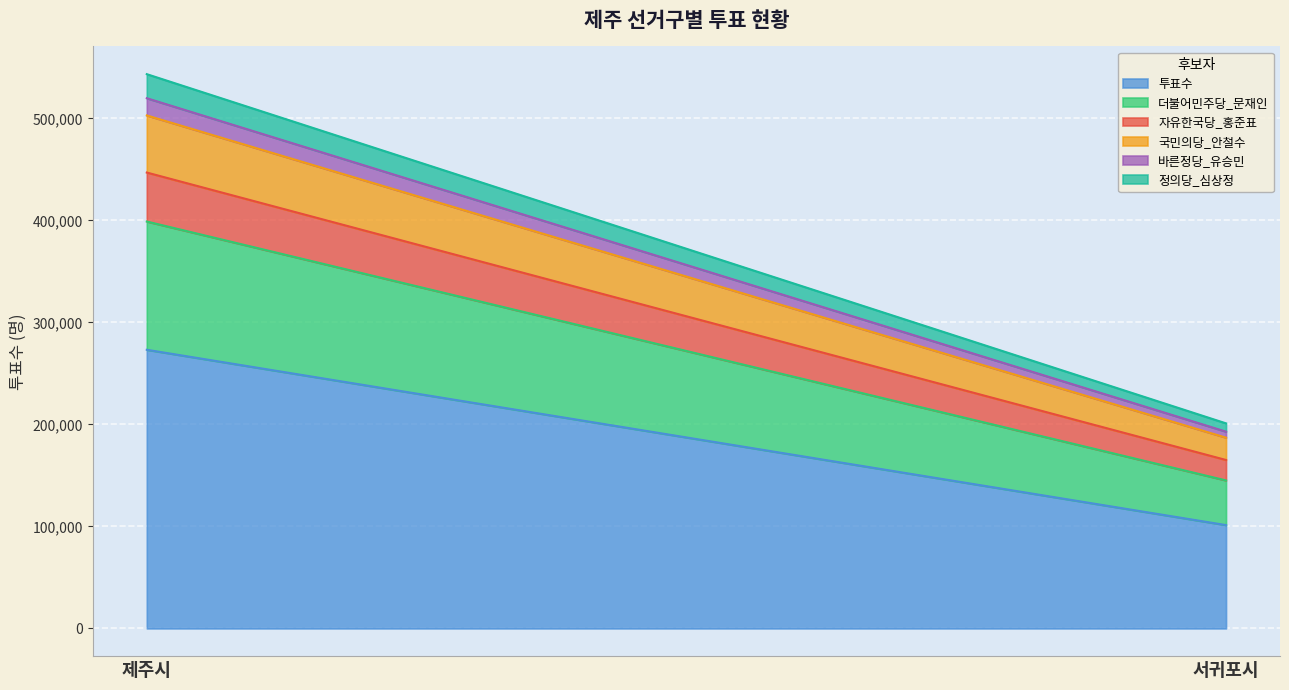

Reading left to right, extract all data points from this chart.

투표수: 제주시=273163	서귀포시=101296
더불어민주당_문재인: 제주시=125717	서귀포시=43776
자유한국당_홍준표: 제주시=48027	서귀포시=20036
국민의당_안철수: 제주시=55971	서귀포시=21890
바른정당_유승민: 제주시=16885	서귀포시=5899
정의당_심상정: 제주시=23592	서귀포시=8124